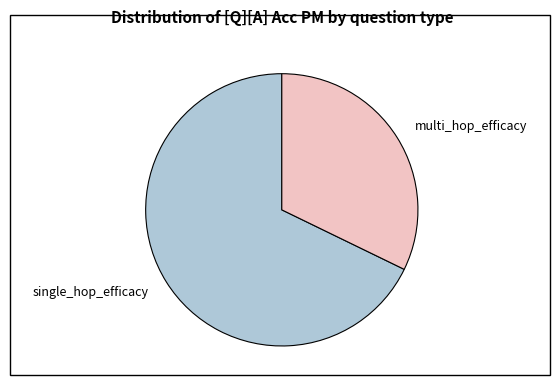

Count the number of slices in the pie.

2